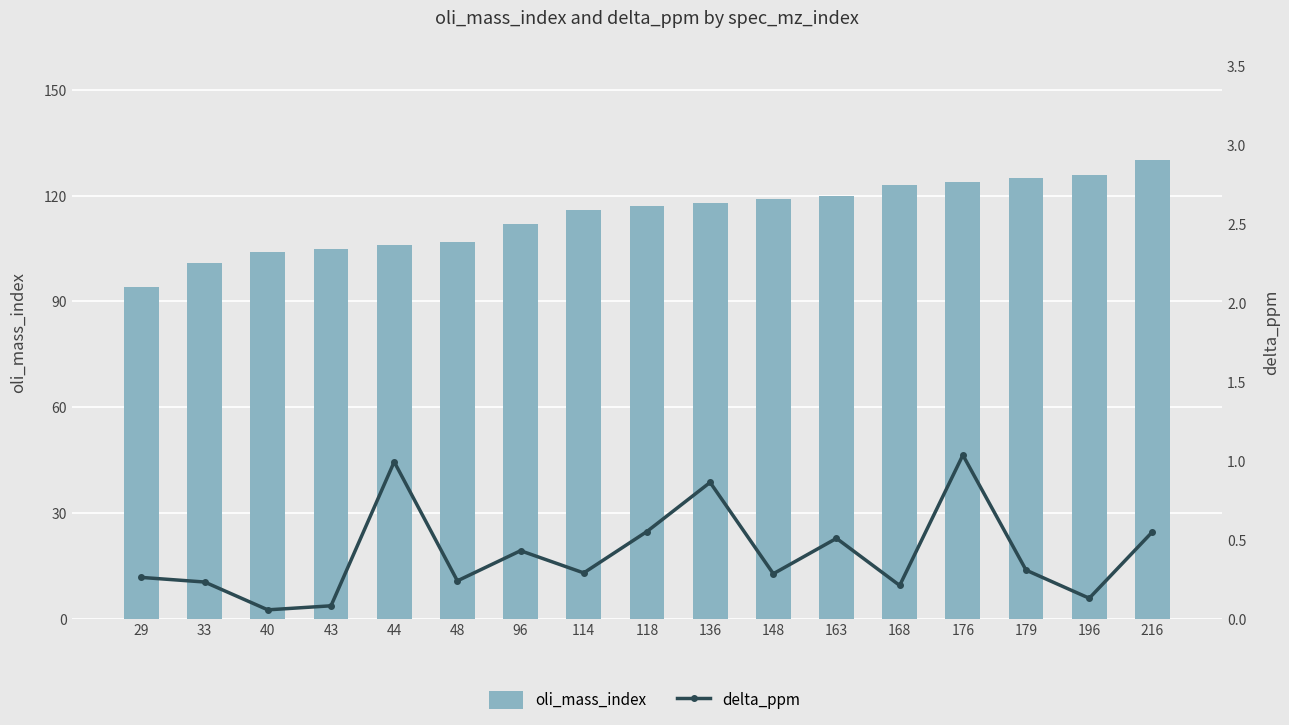

How many values in the oli_mass_index series exceed 117?

8